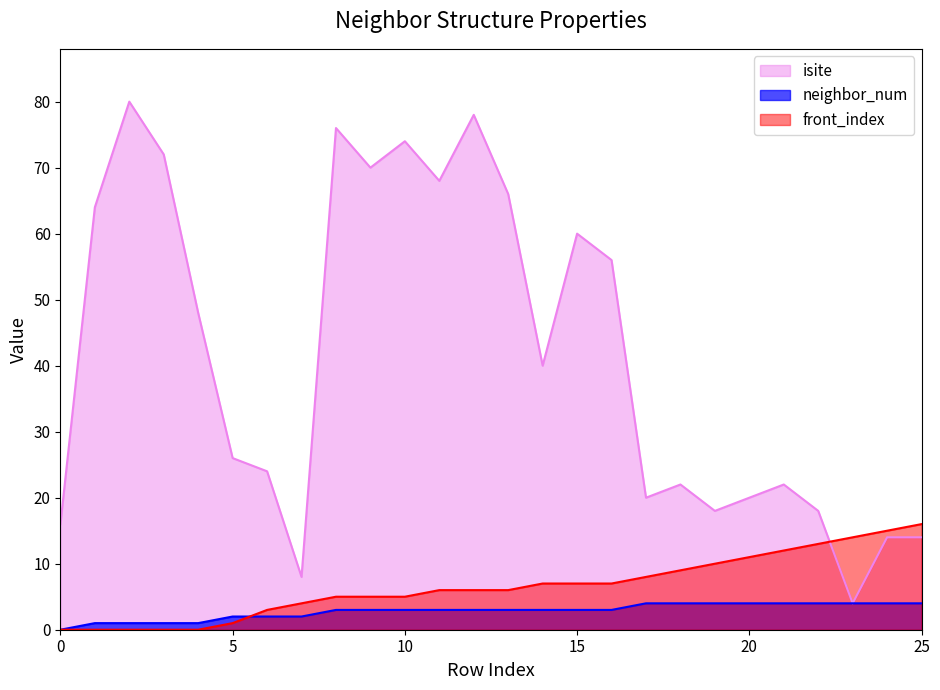

Which has a higher value, 14 or 22?

14